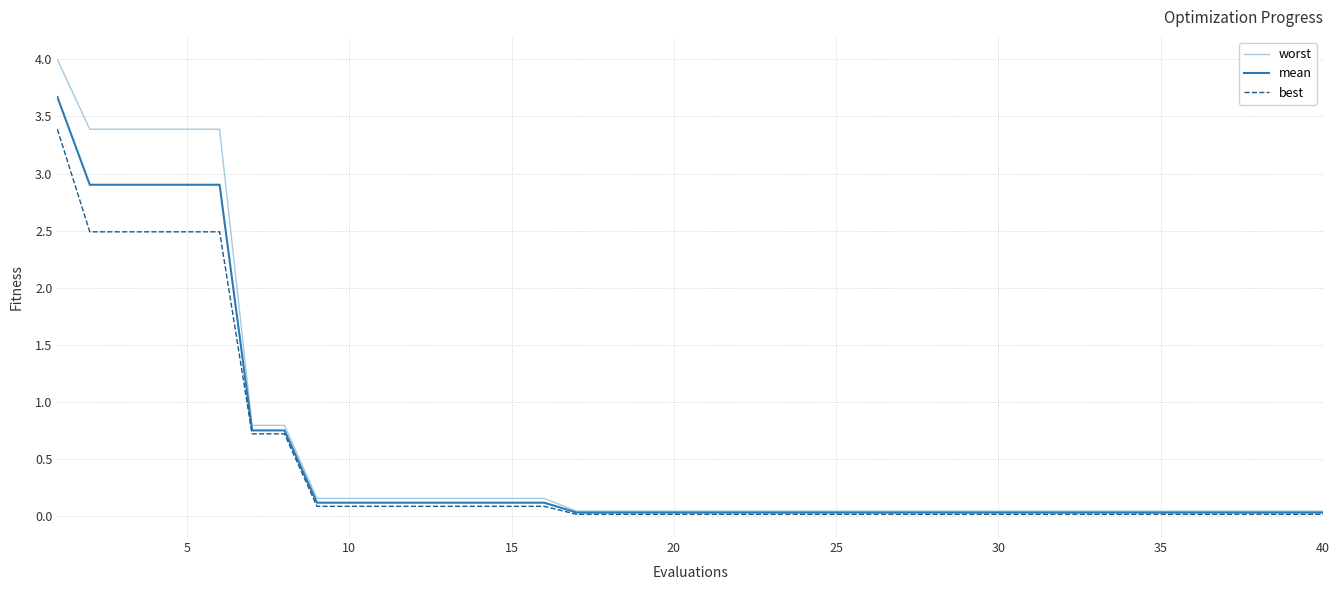

What is the maximum value shown in the chart?

4.0